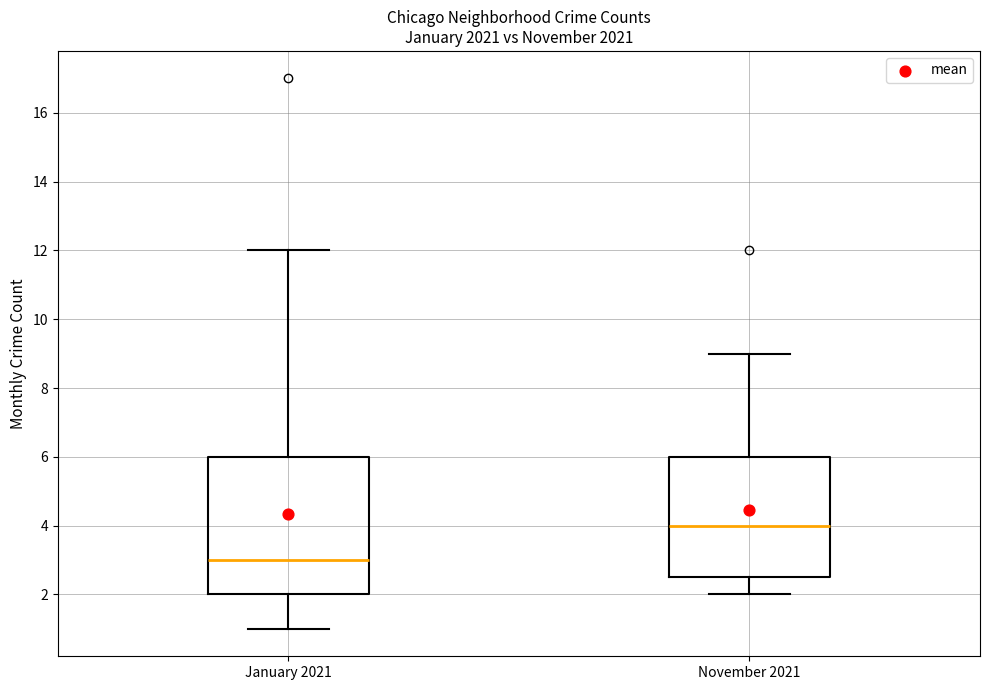

Which box is the tallest, from its lower edge to its upper edge?

January 2021